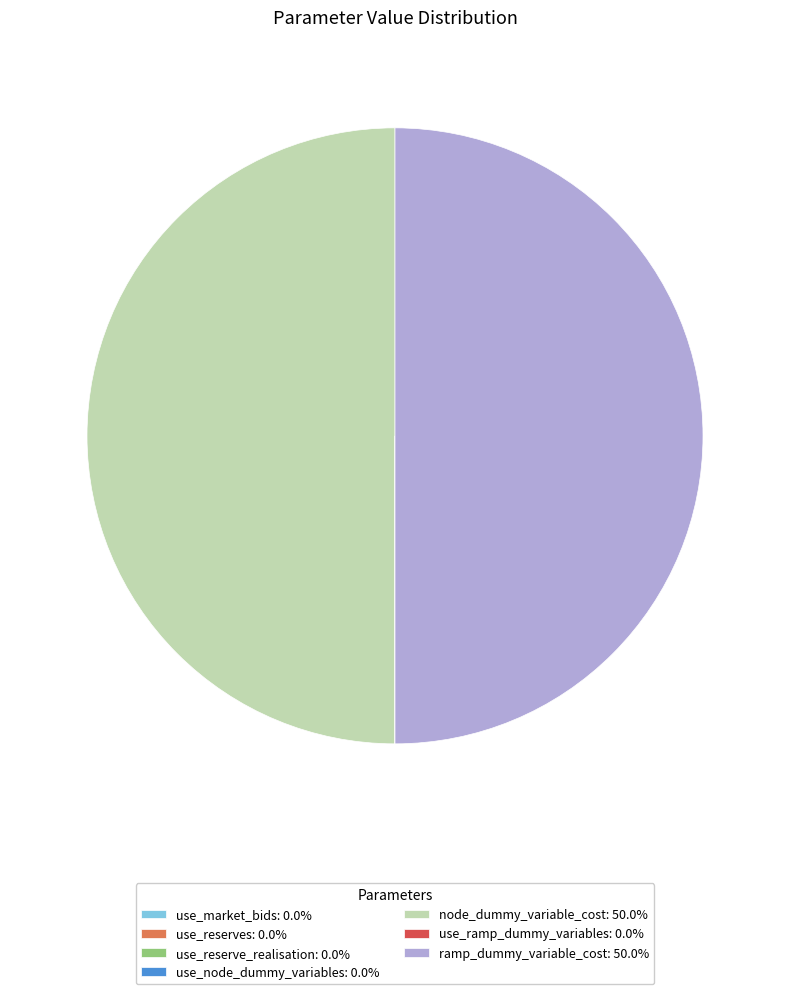

What is the ratio of the value at ramp_dummy_variable_cost: 50.0% to the value at node_dummy_variable_cost: 50.0%?

1.0